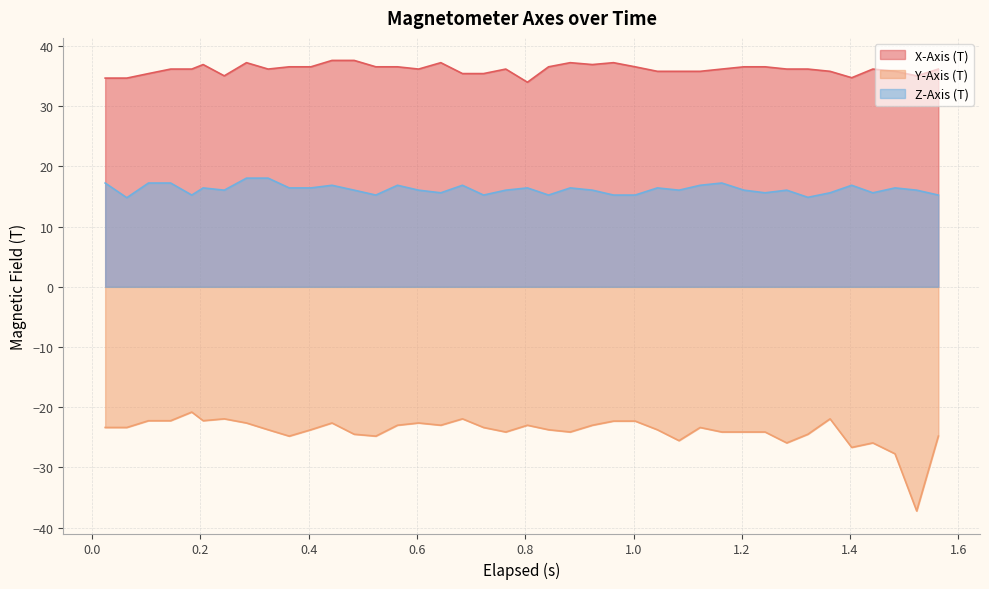

Rank the series by their maximum value, from highest to lowest.

X-Axis (T), Z-Axis (T), Y-Axis (T)